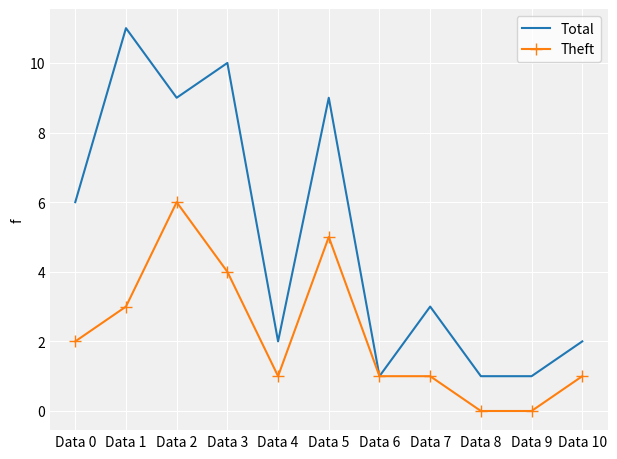

Reading right to left, what are all the values shown in this chart?

Total: Data 10=2	Data 9=1	Data 8=1	Data 7=3	Data 6=1	Data 5=9	Data 4=2	Data 3=10	Data 2=9	Data 1=11	Data 0=6
Theft: Data 10=1	Data 9=0	Data 8=0	Data 7=1	Data 6=1	Data 5=5	Data 4=1	Data 3=4	Data 2=6	Data 1=3	Data 0=2